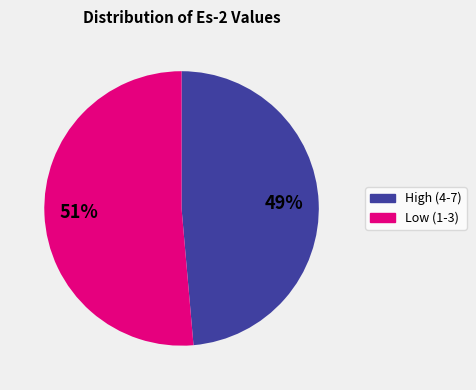

How many segments does this pie chart have?

2